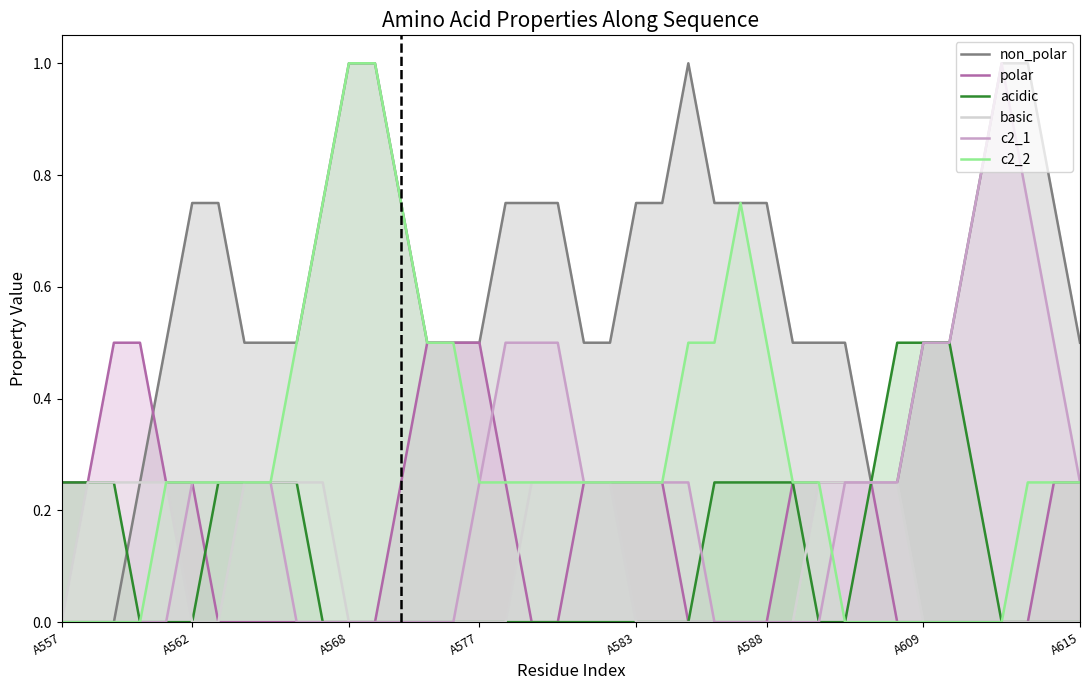

Which series has the largest total across all categories?

non_polar